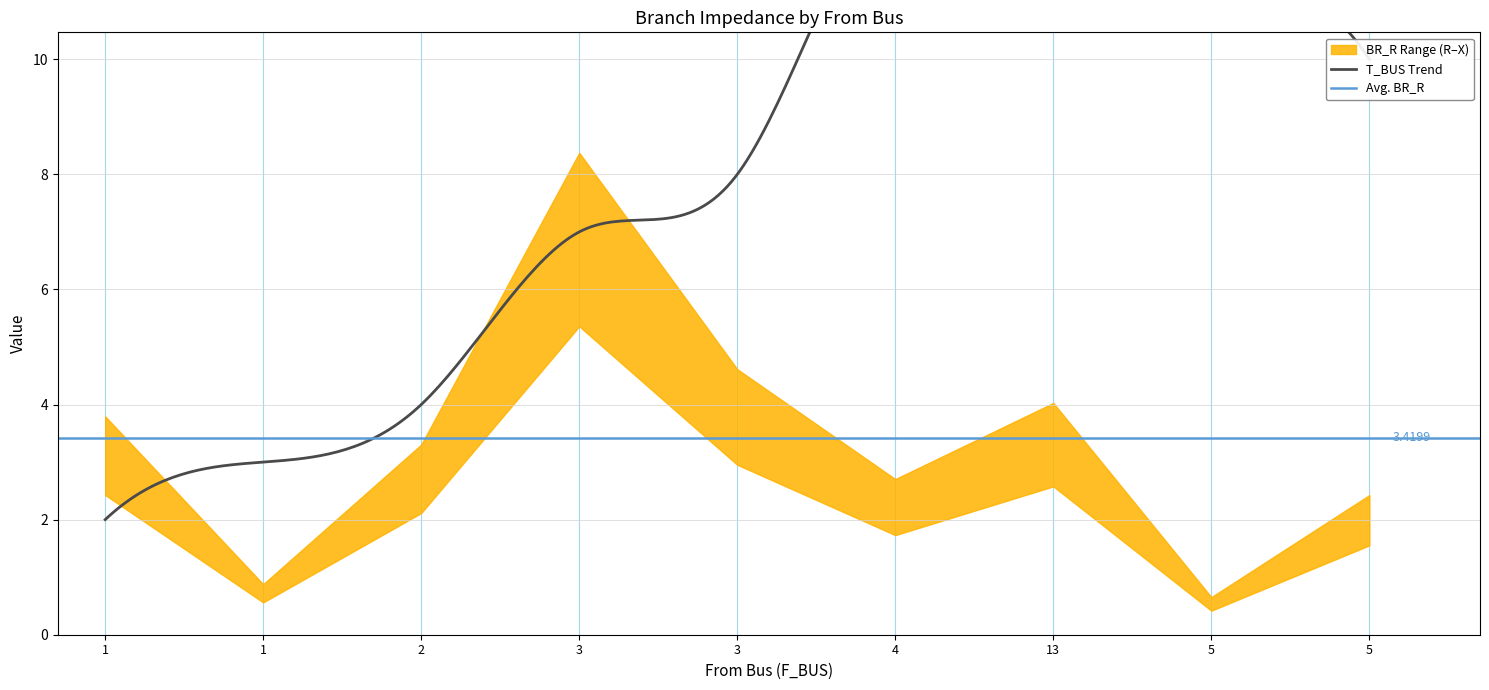

Between 1 and 4, which series saw the biggest shift?

T_BUS